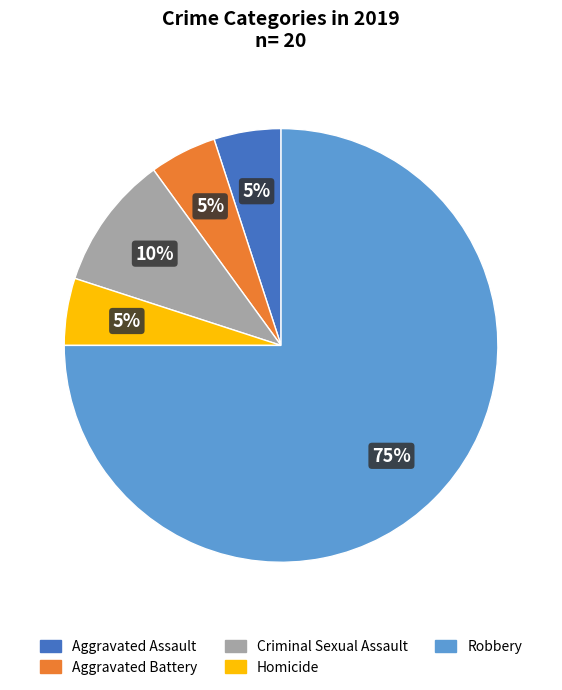

Which slice is the largest?

Robbery